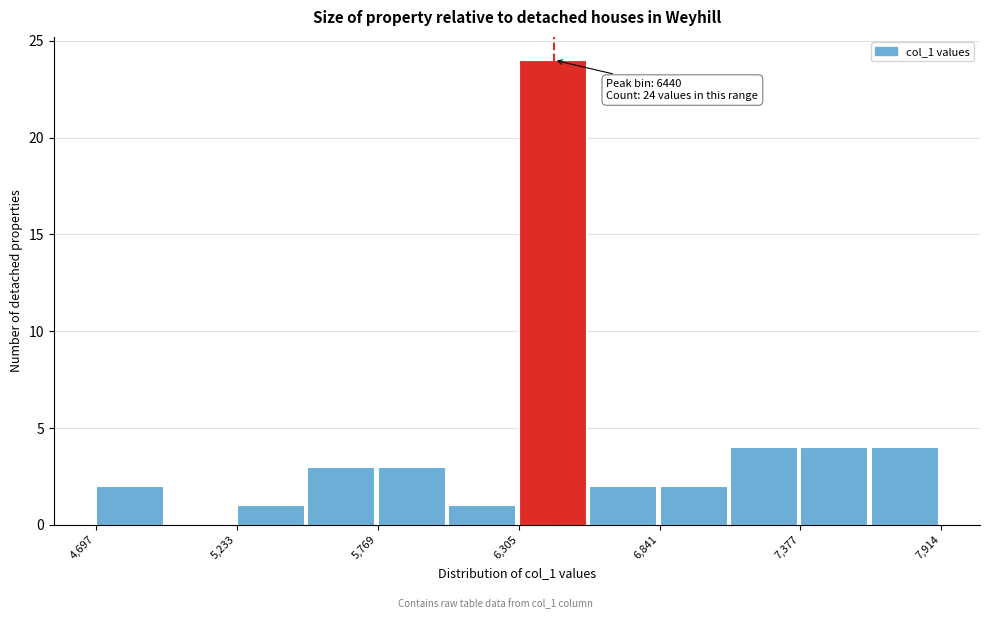

Around what value on the x-axis is the tallest bar? Give the approximate position of its centre, as read against the axis.

6400